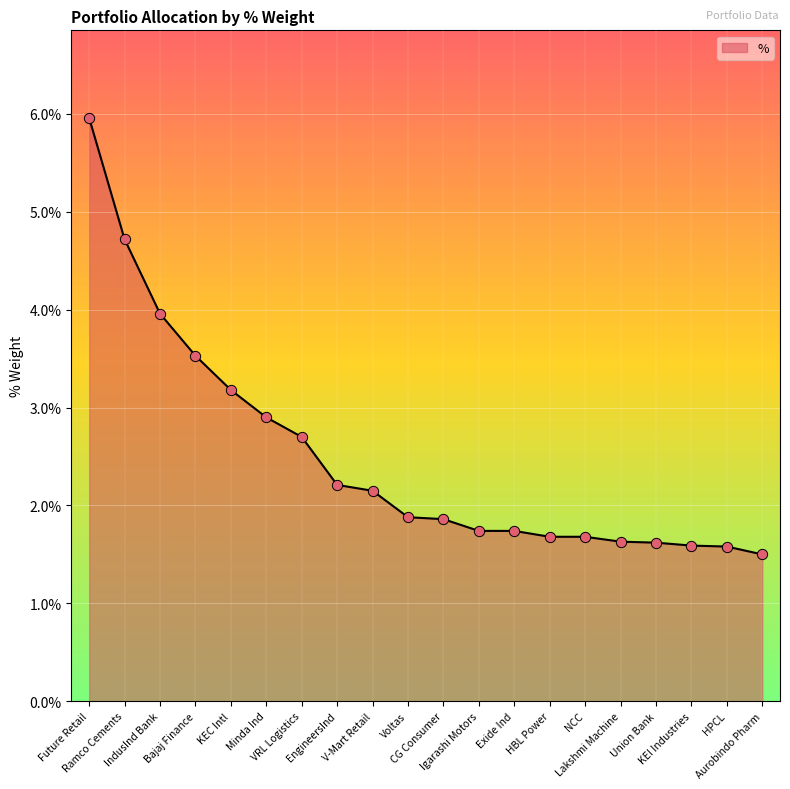

What is the minimum value shown in the chart?

1.5